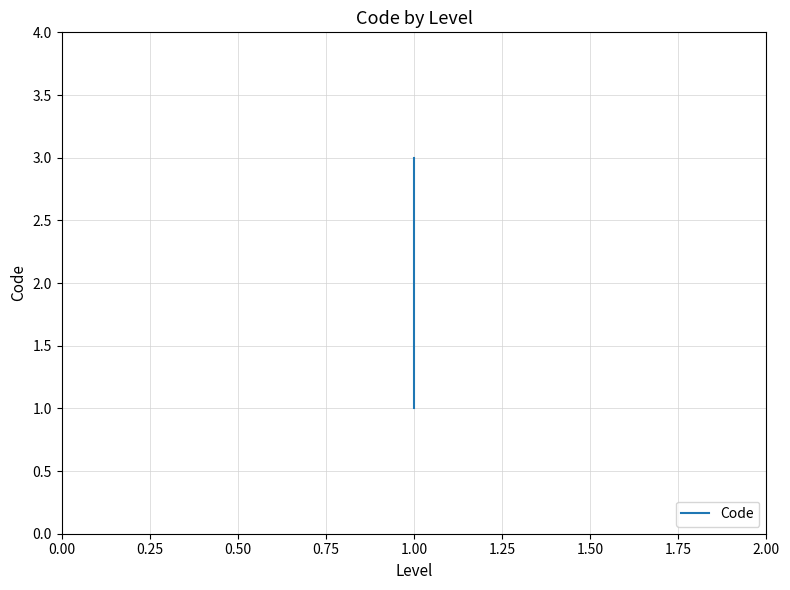

How many data points are less than 2?

1